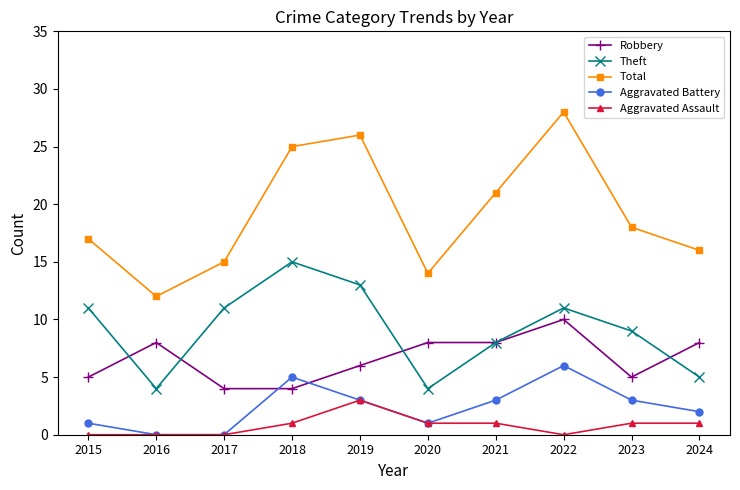

Rank the series by their maximum value, from highest to lowest.

Total, Theft, Robbery, Aggravated Battery, Aggravated Assault